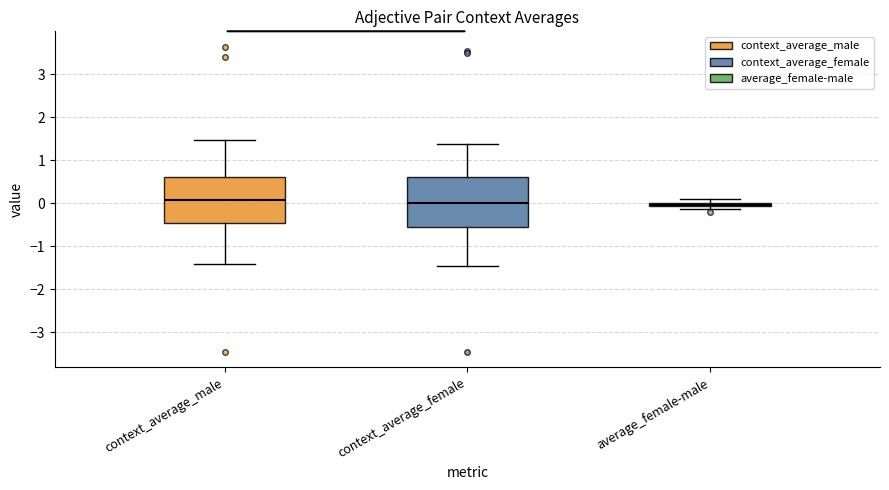

Where is the upper edge of the box for average_female-male on the y-axis? The values are not printed on the chart, so give them approximately, as read against the axis.

0.0